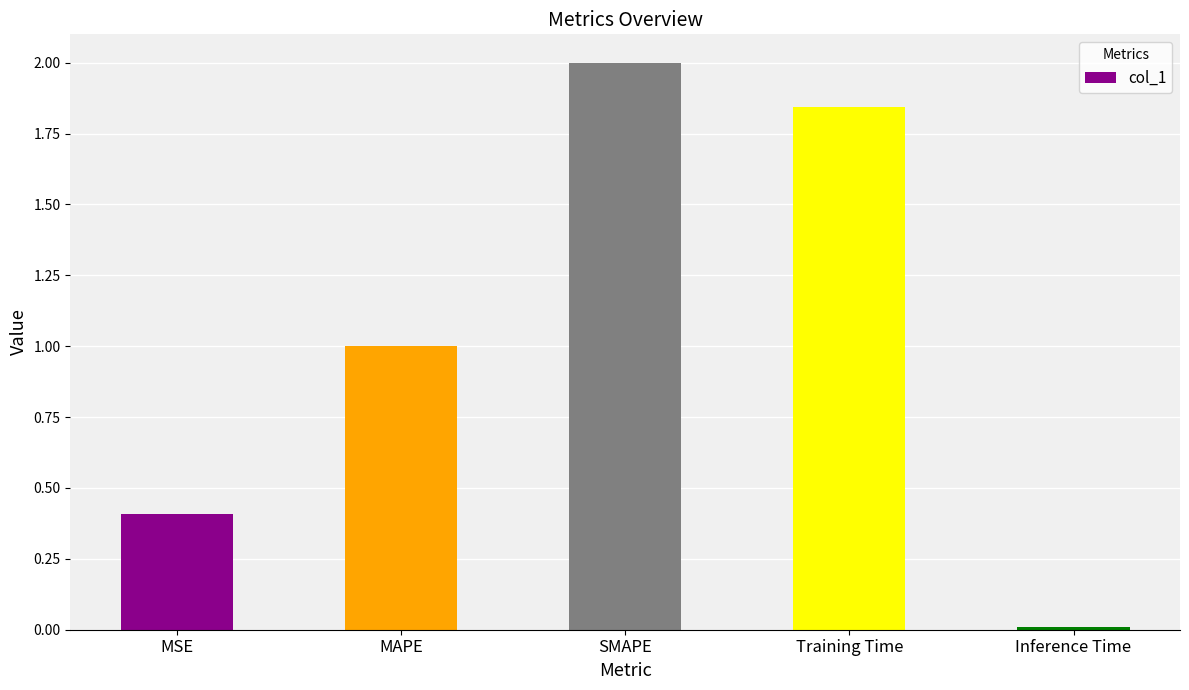

What is the label of the 2nd bar from the left?

MAPE